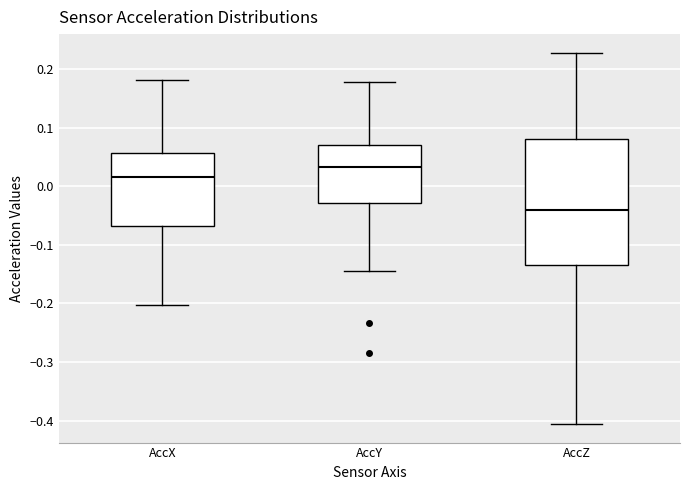

Where does the upper whisker of the box for AccY end on the y-axis? The values are not printed on the chart, so give them approximately, as read against the axis.

0.18